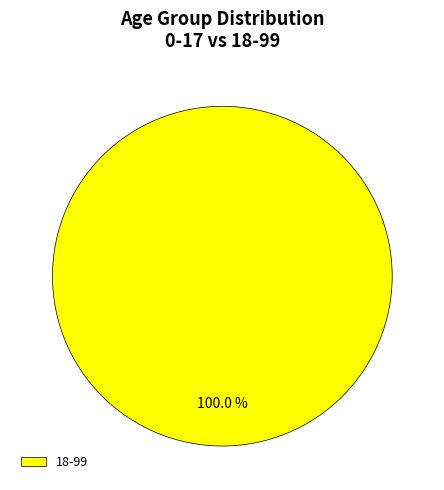

Rank the categories by value from lowest to highest.

18-99